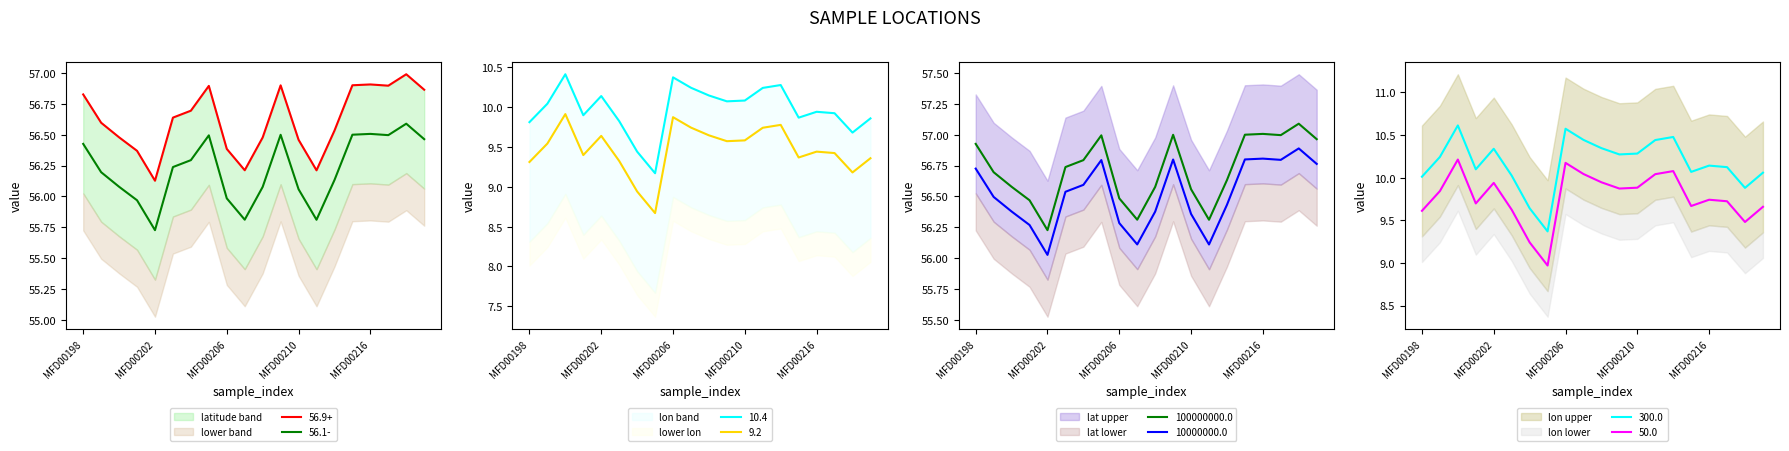

The latitude series shows 27.8 at MFD00215. True or false?

False